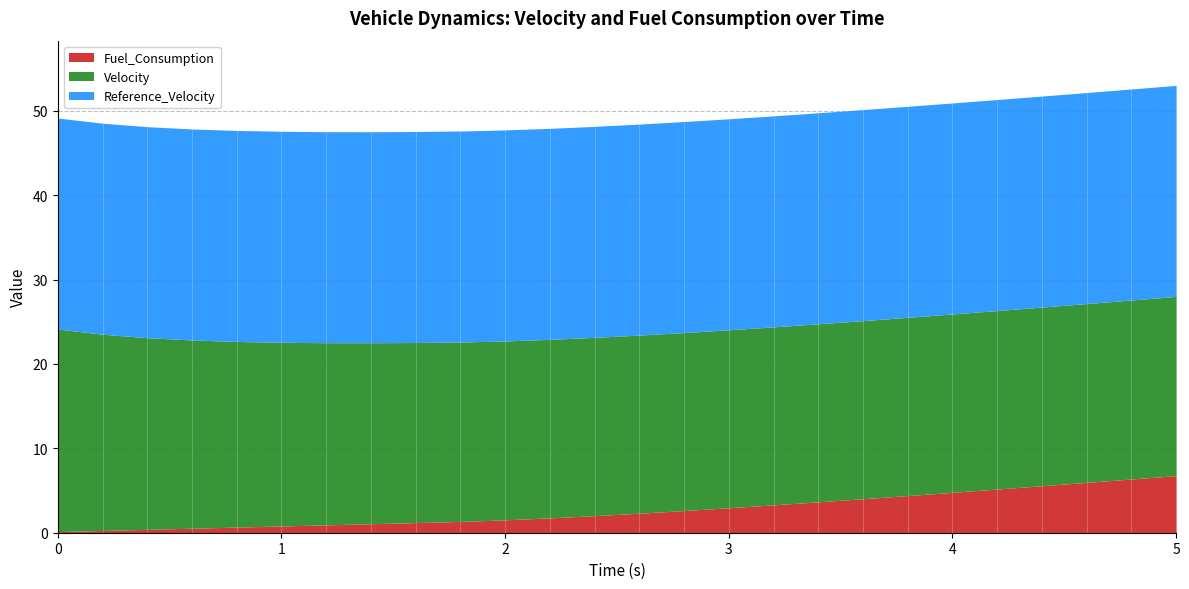

The Velocity series shows 11.2 at 4.6. True or false?

False